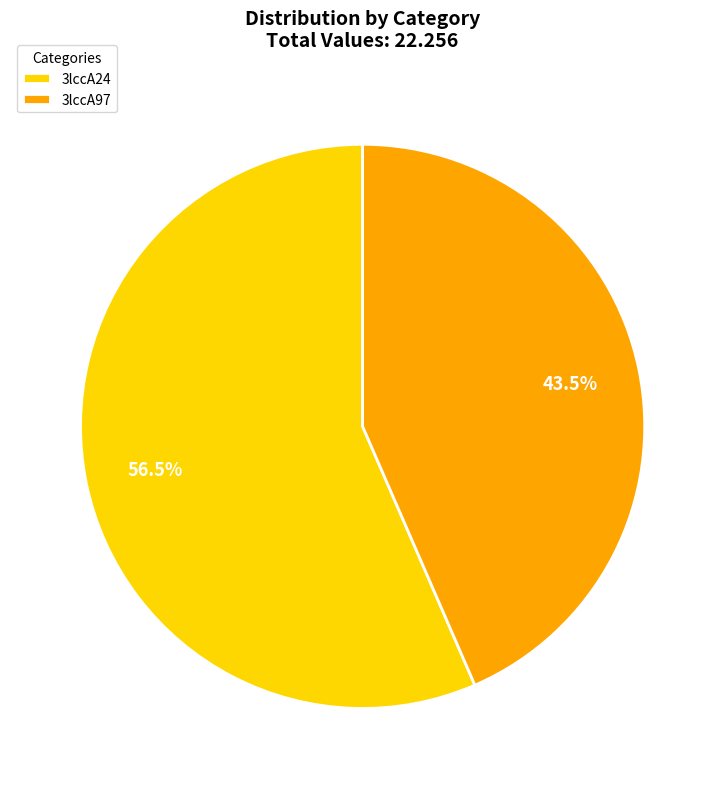

Approximately how many times larger is the value at 3lccA24 compared to 3lccA97?

1.3